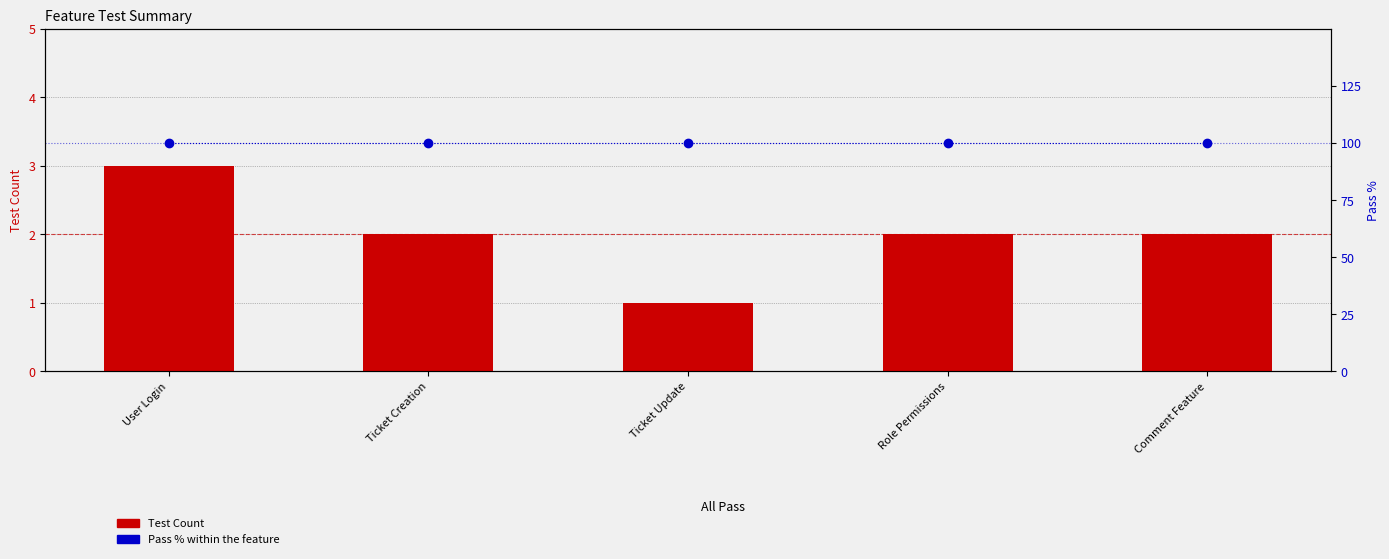

Rank the series by their maximum value, from highest to lowest.

Pass % within the feature, Test Count